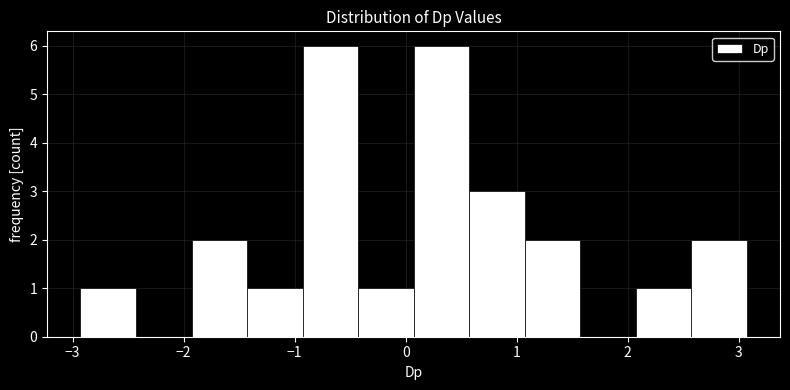

Reading left to right, list every bar in this chart as the range it spans on the x-axis followed by its height. Neither the bar edges nor the heights are printed on the chart, so give them approximately, as read against the axes.

-2.9 to -2.4: 1
-2.4 to -1.9: 0
-1.9 to -1.4: 2
-1.4 to -0.9: 1
-0.9 to -0.4: 6
-0.4 to 0.1: 1
0.1 to 0.6: 6
0.6 to 1.1: 3
1.1 to 1.6: 2
1.6 to 2.1: 0
2.1 to 2.6: 1
2.6 to 3.1: 2